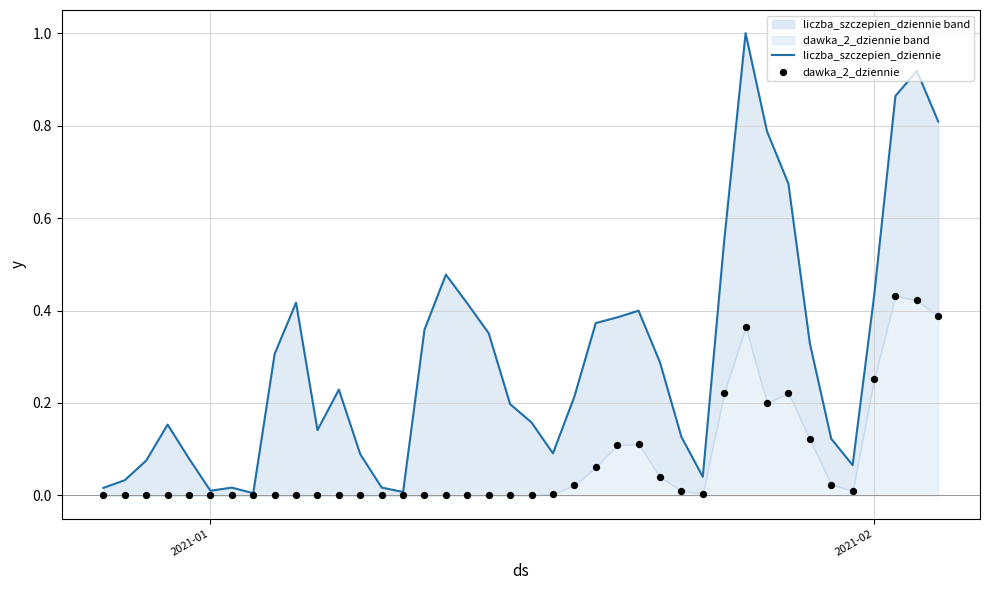

Is the value of dawka_2_dziennie at 16 greater than the value of liczba_szczepien_dziennie at 36?

No